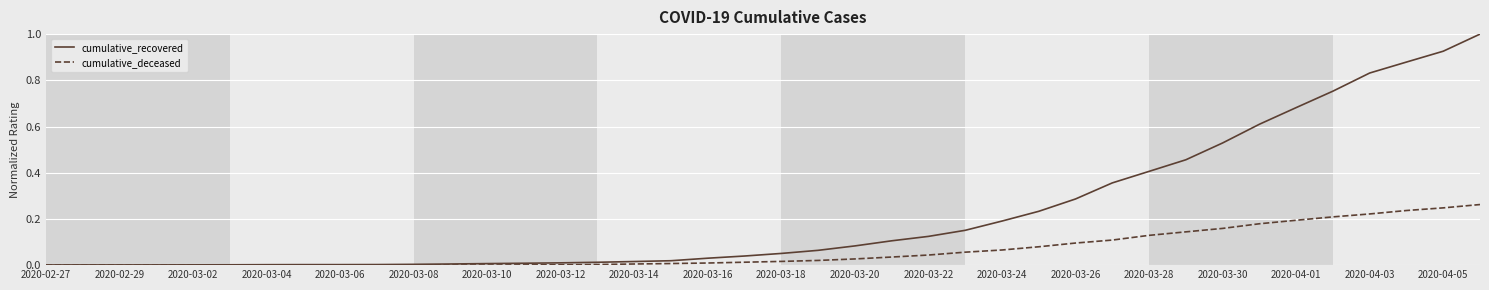

Which series has the widest spread of values?

cumulative_recovered